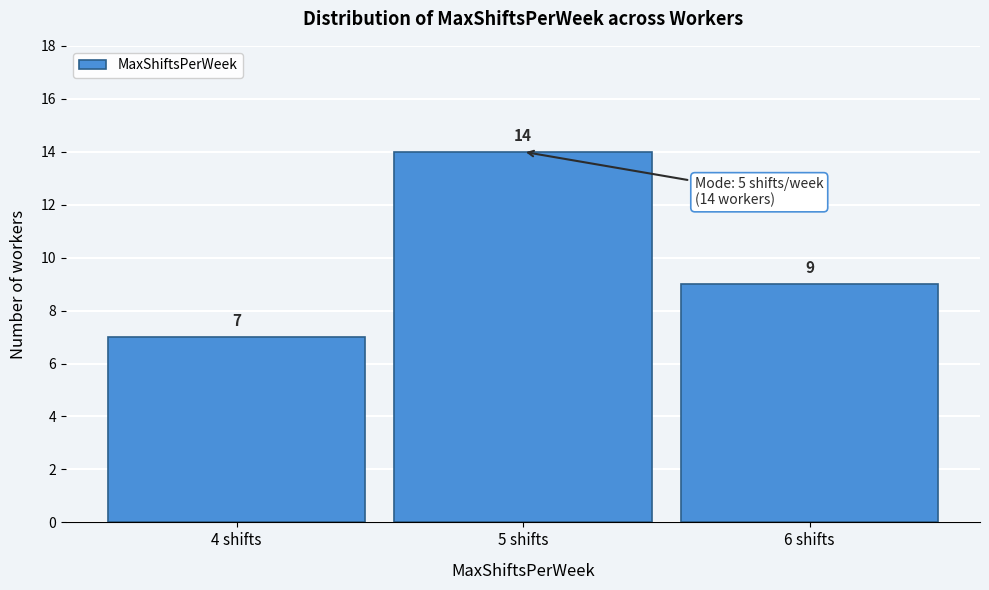

Reading right to left, what are all the values shown in this chart?

9	14	7